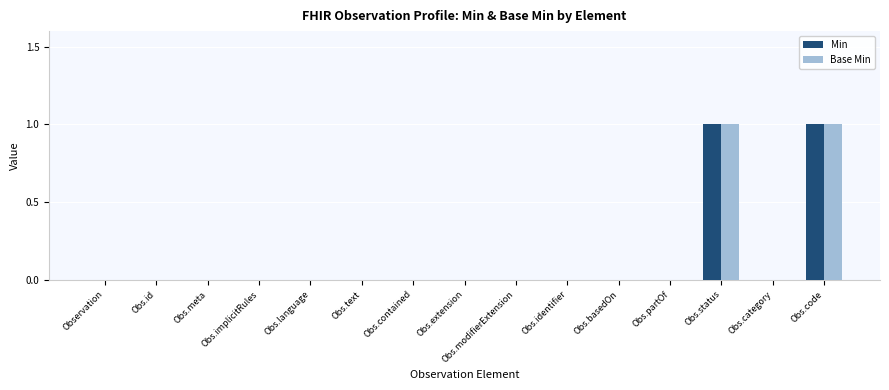

The Base Min series shows 0 at Obs.text. True or false?

True